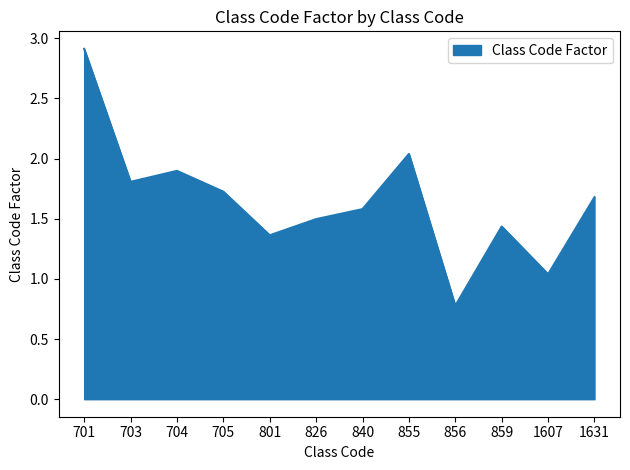

What is the sum of all values?

19.7